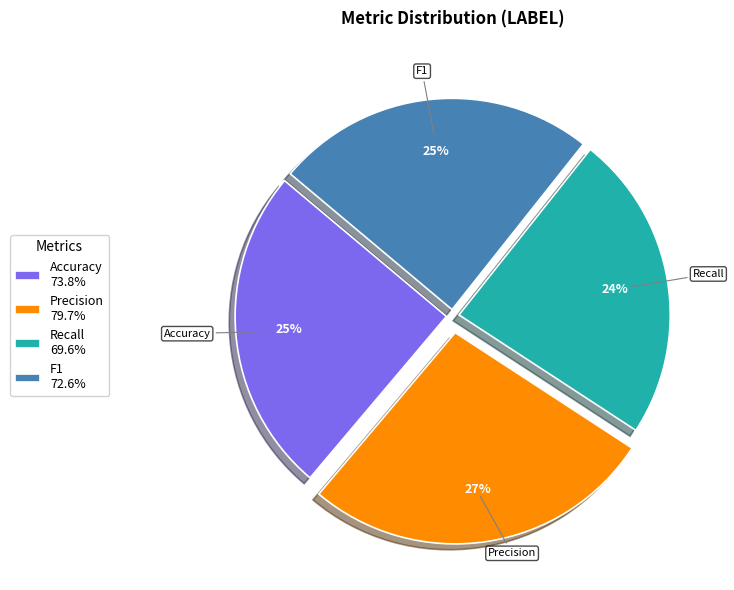

What is the largest slice in the pie chart?

Precision